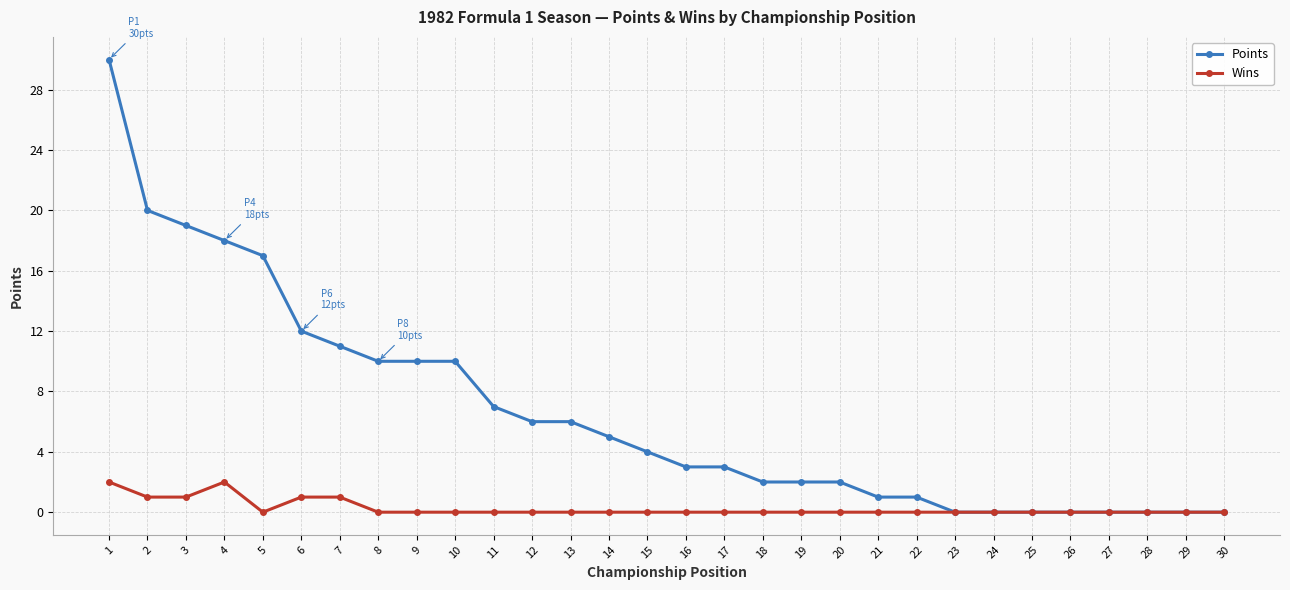

Which series has the widest spread of values?

Points